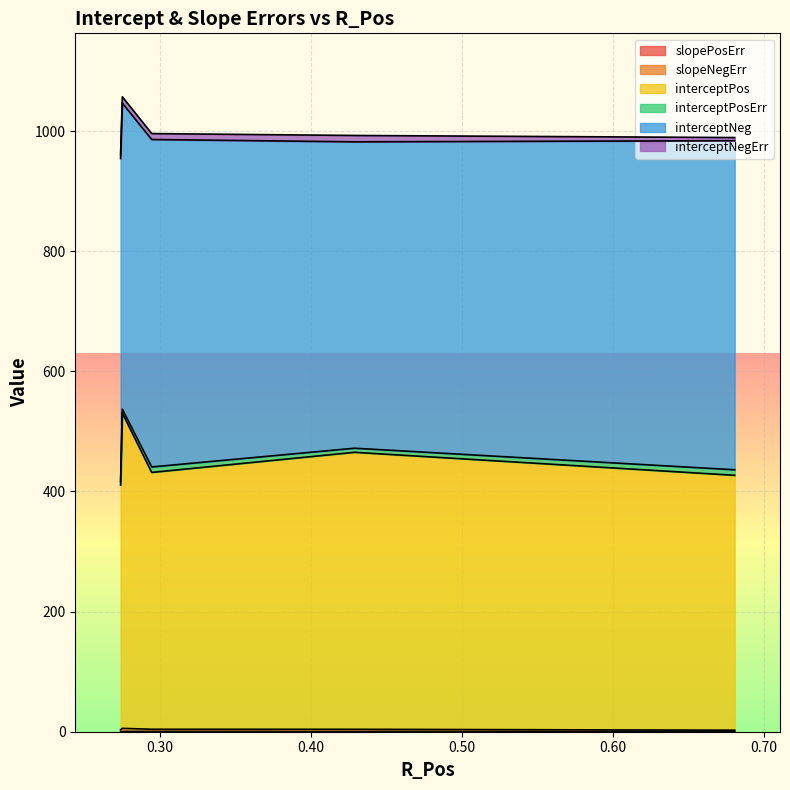

Rank the series by their maximum value, from highest to lowest.

interceptNeg, interceptPos, interceptNegErr, interceptPosErr, slopeNegErr, slopePosErr